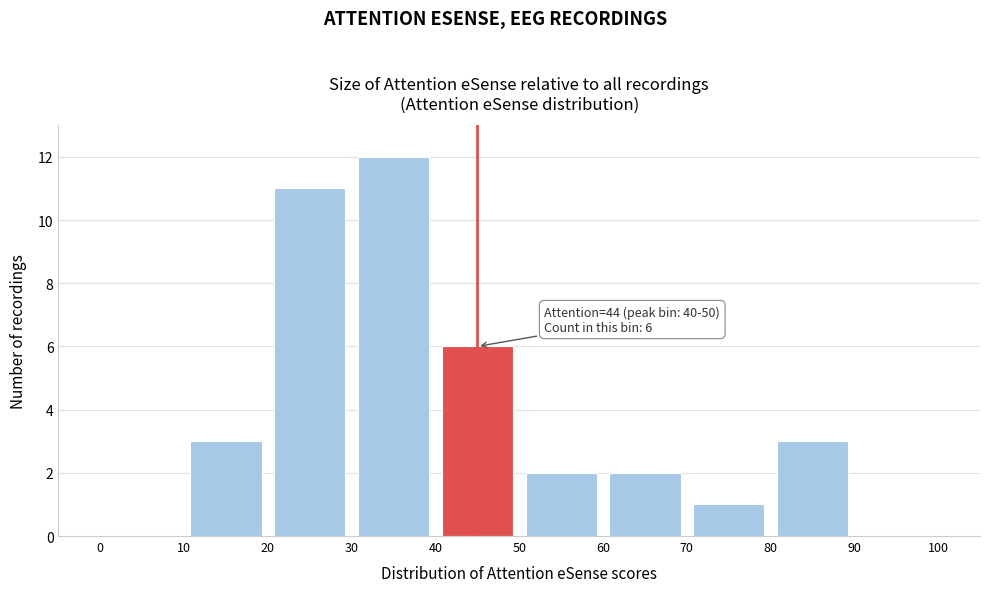

Over which range of the x-axis is the bar tallest?

30 to 40